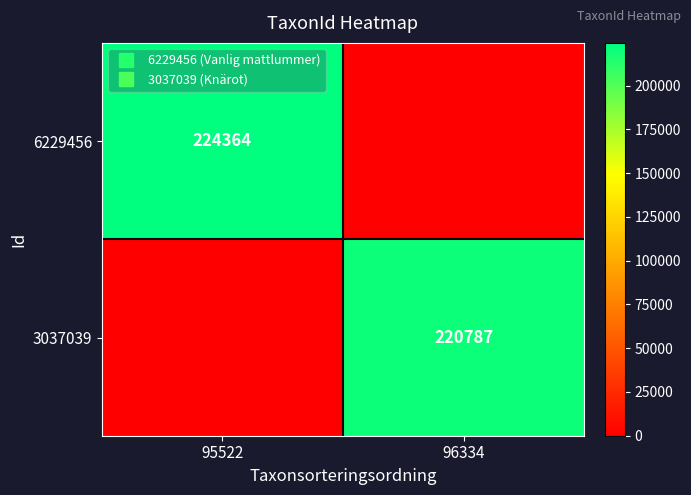

Between 96334 and 95522, which is larger?

95522